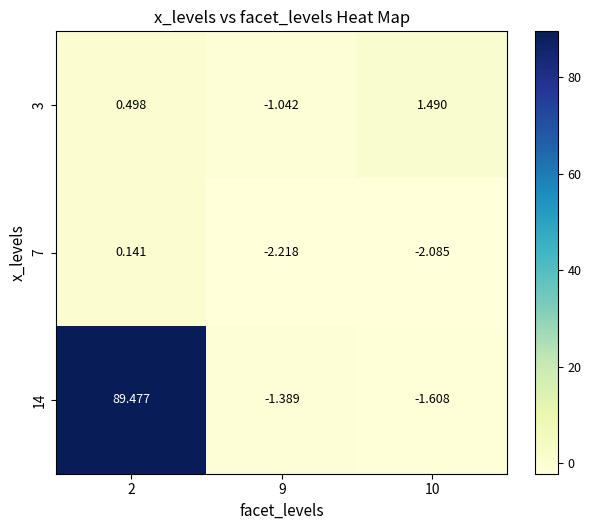

Which series has the largest range (max minus min)?

14